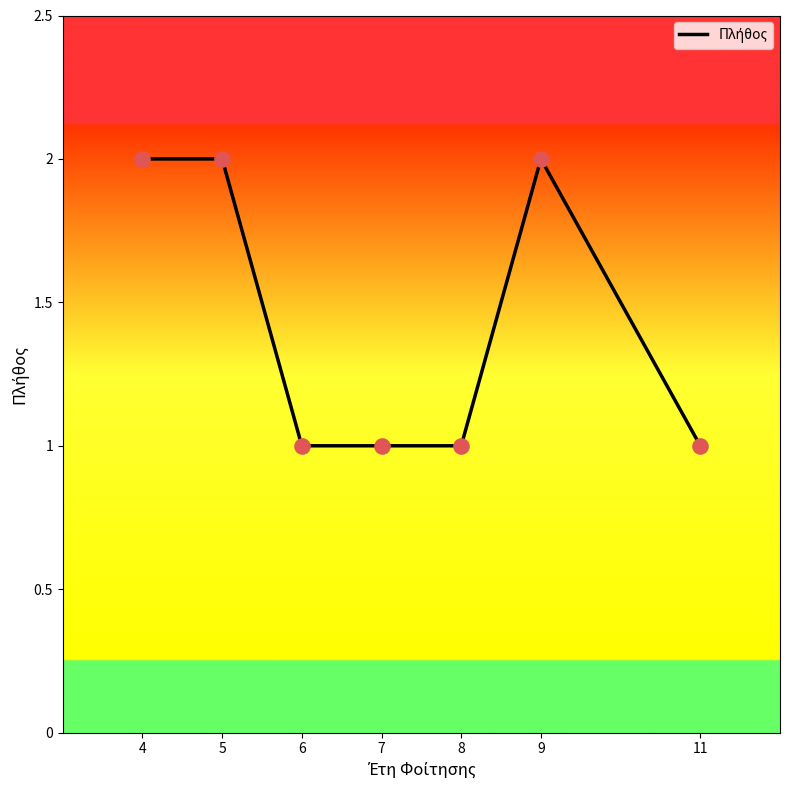

Between 4 and 7, which is larger?

4